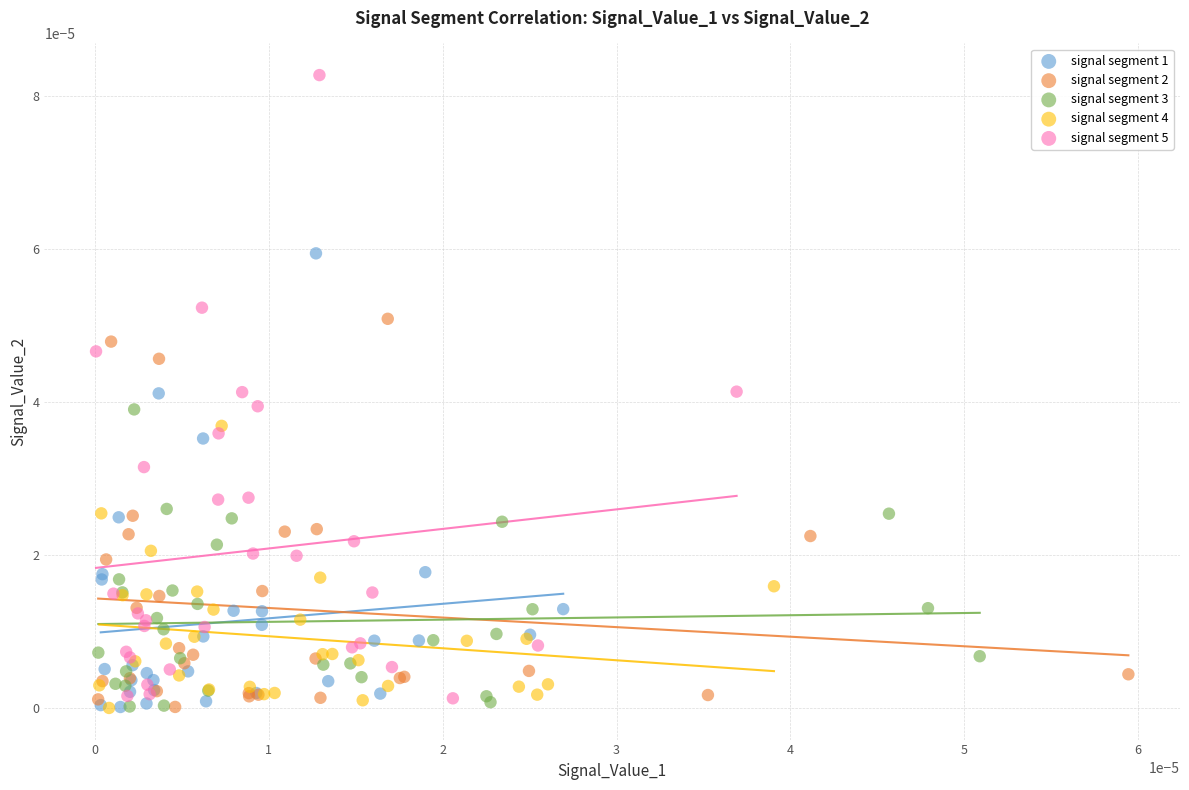

Which series reaches the maximum Y coordinate?

signal segment 5